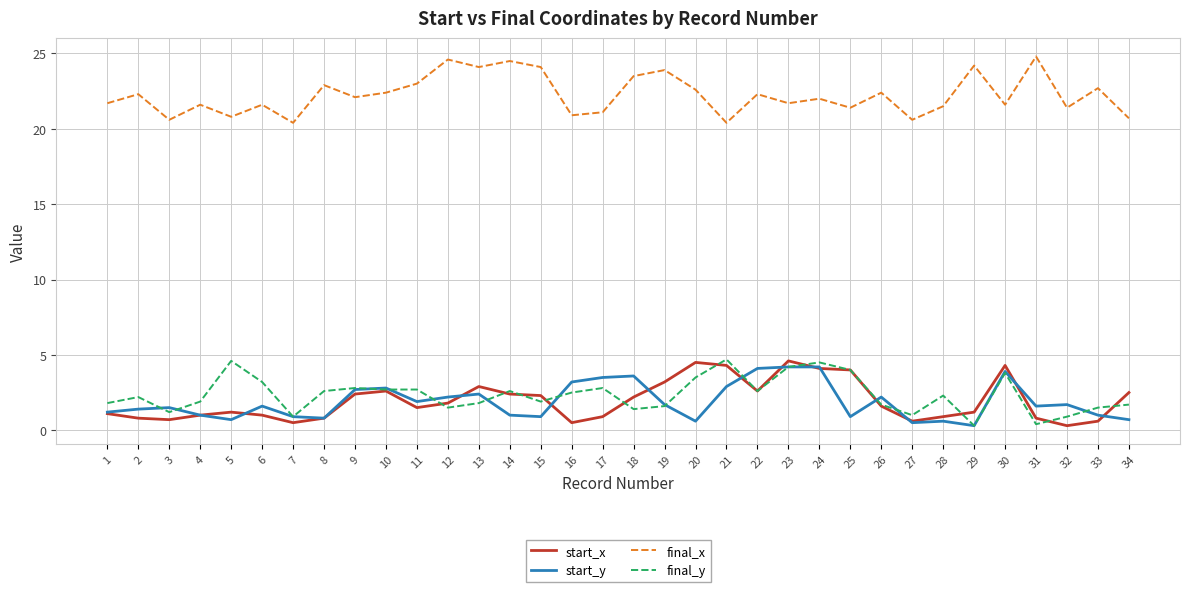

What are all the series names shown in the legend?

start_x, start_y, final_x, final_y